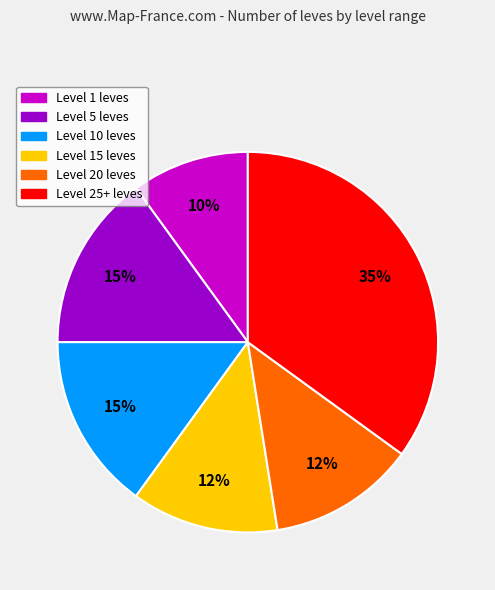

Is there any slice that represents more than half of the pie?

No